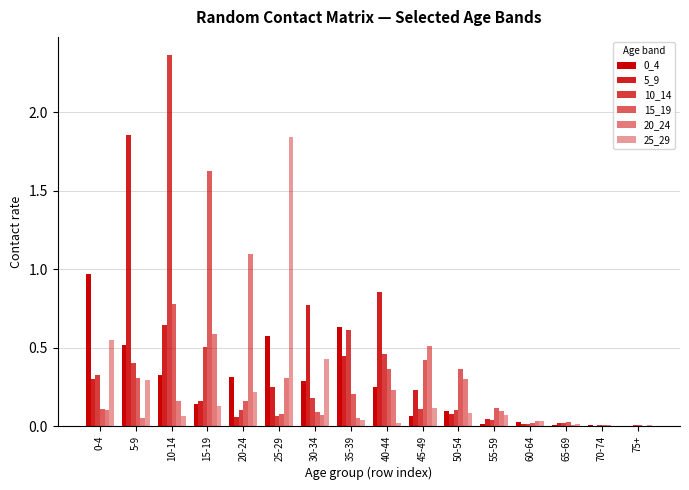

Reading right to left, what are all the values shown in this chart?

0_4: 0.0	0.0	0.0	0.0	0.0	0.1	0.1	0.3	0.6	0.3	0.6	0.3	0.1	0.3	0.5	1.0
5_9: 0.0	0.0	0.0	0.0	0.0	0.1	0.2	0.9	0.4	0.8	0.2	0.1	0.2	0.6	1.9	0.3
10_14: 0.0	0.0	0.0	0.0	0.0	0.1	0.1	0.5	0.6	0.2	0.1	0.1	0.5	2.4	0.4	0.3
15_19: 0.0	0.0	0.0	0.0	0.1	0.4	0.4	0.4	0.2	0.1	0.1	0.2	1.6	0.8	0.3	0.1
20_24: 0.0	0.0	0.0	0.0	0.1	0.3	0.5	0.2	0.0	0.1	0.3	1.1	0.6	0.2	0.1	0.1
25_29: 0.0	0.0	0.0	0.0	0.1	0.1	0.1	0.0	0.0	0.4	1.8	0.2	0.1	0.1	0.3	0.5